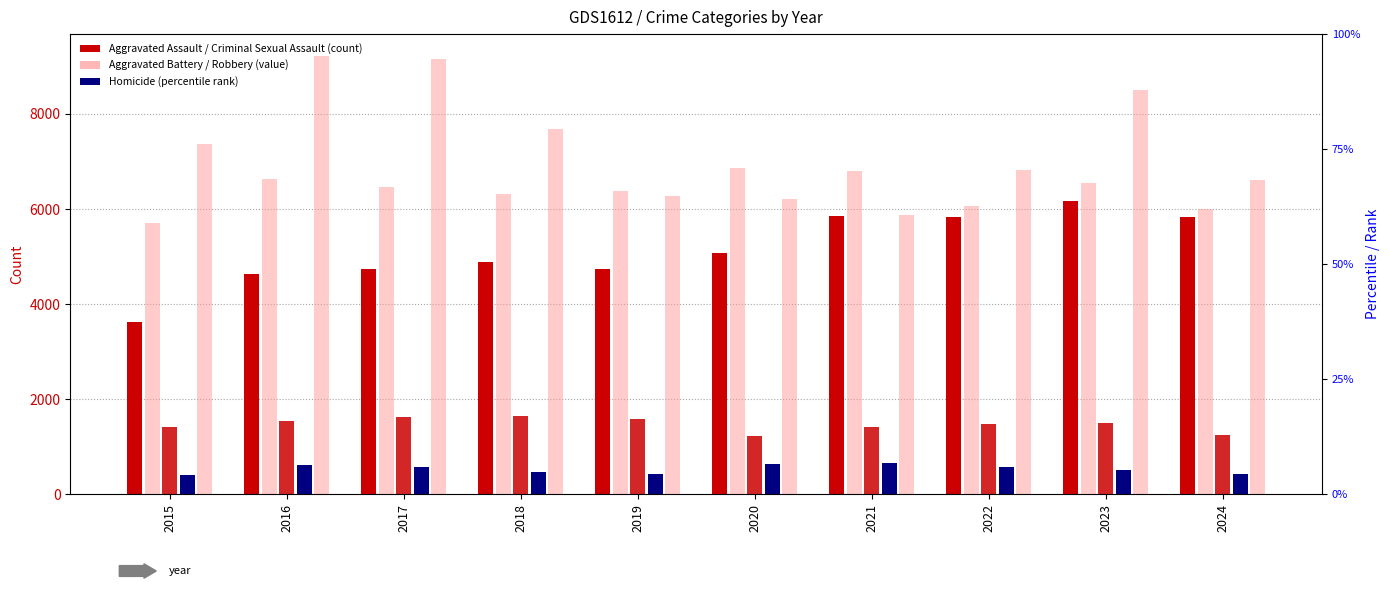

Which series has the largest total across all categories?

Robbery